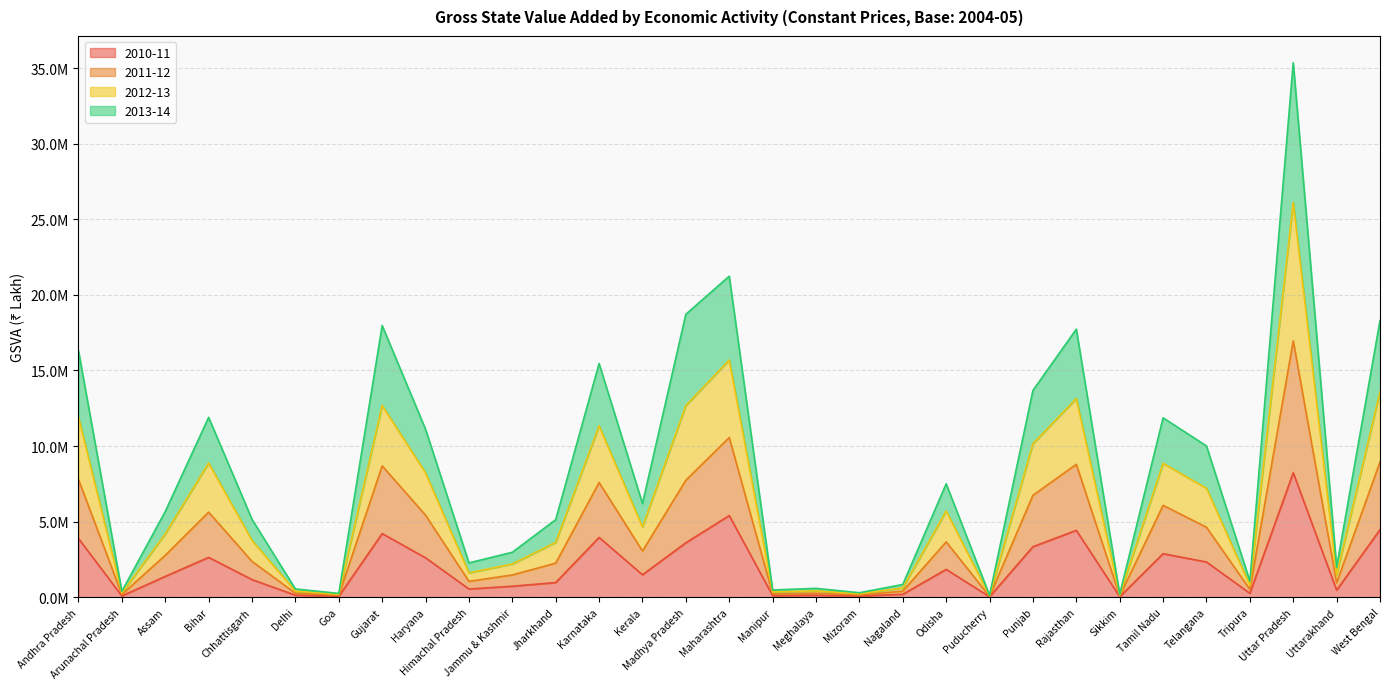

What are all the series names shown in the legend?

2010-11, 2011-12, 2012-13, 2013-14